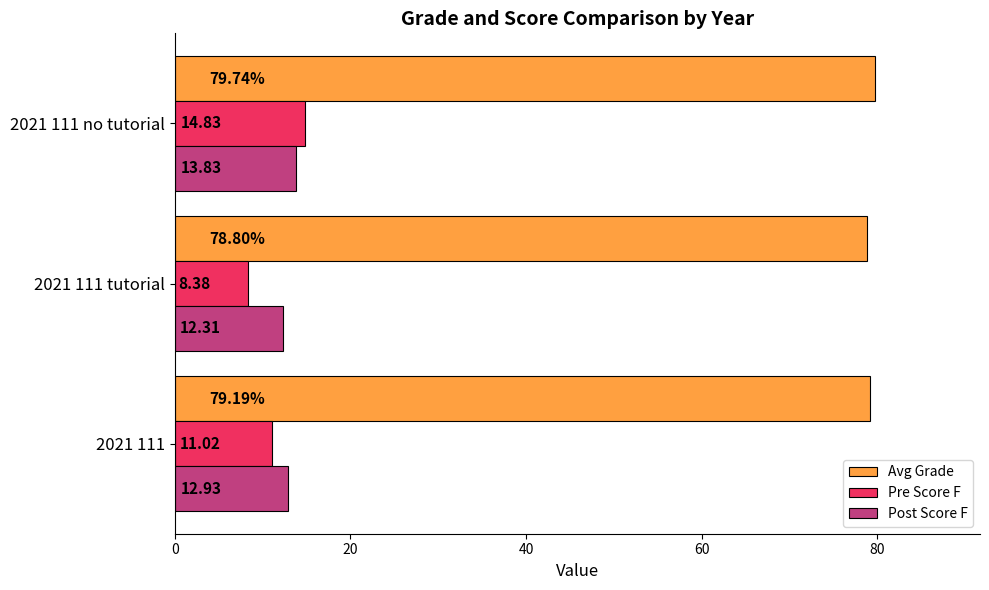

Between 2021 111 and 2021 111 tutorial, which series saw the biggest shift?

Pre Score F